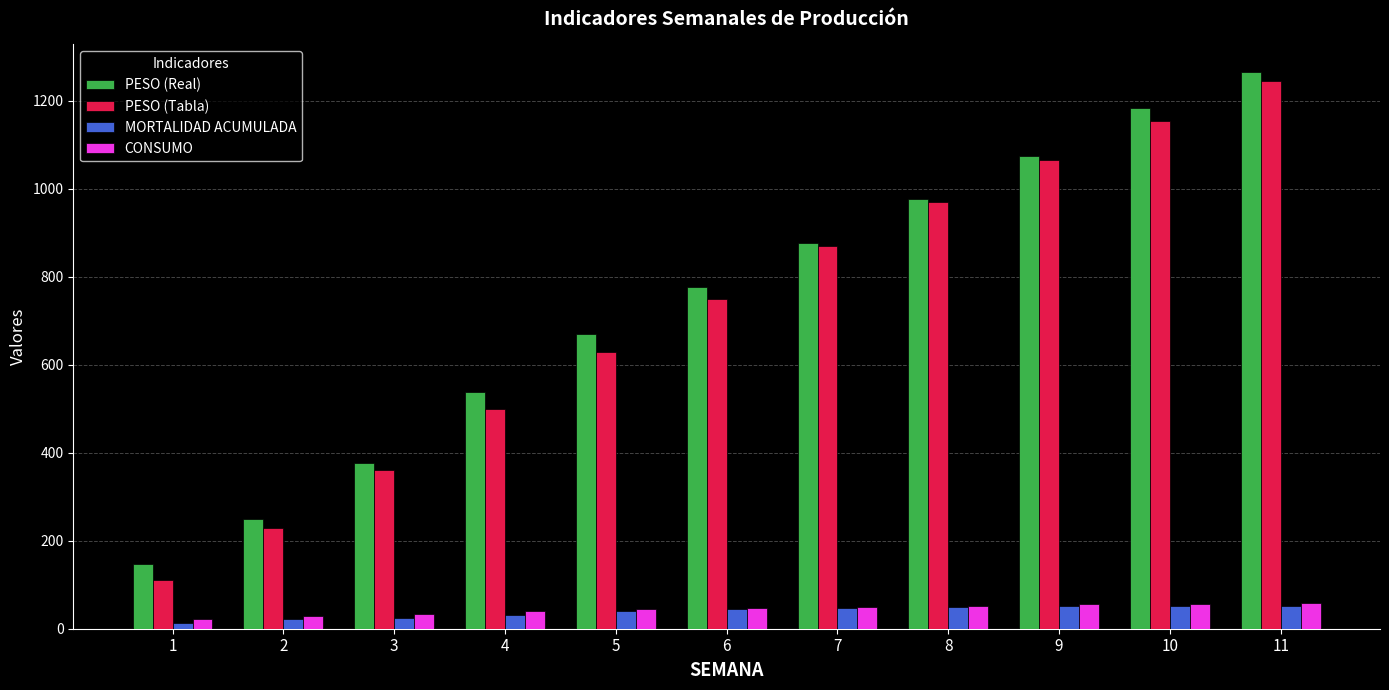

What are all the series names shown in the legend?

PESO (Real), PESO (Tabla), MORTALIDAD ACUMULADA, CONSUMO